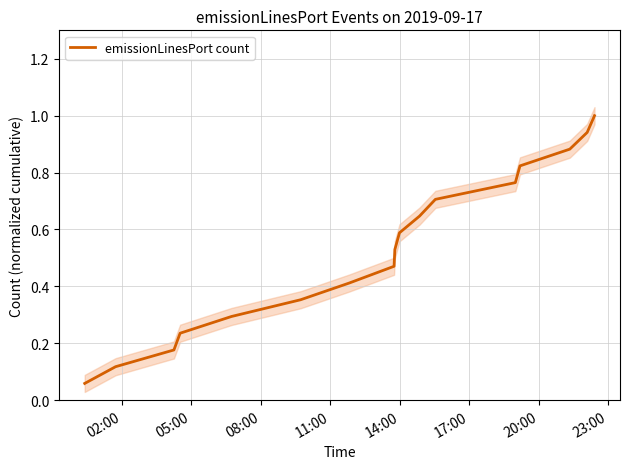

Reading left to right, transcribe all the data shown in this chart.

0.1	0.1	0.2	0.2	0.3	0.4	0.4	0.5	0.5	0.6	0.6	0.7	0.8	0.8	0.9	0.9	1.0